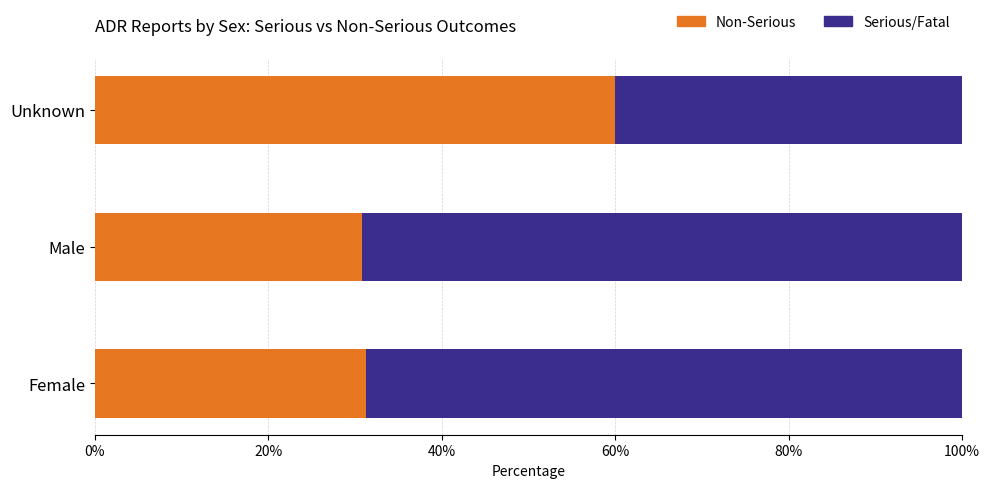

What is the highest value of the Non-Serious series?

60.0